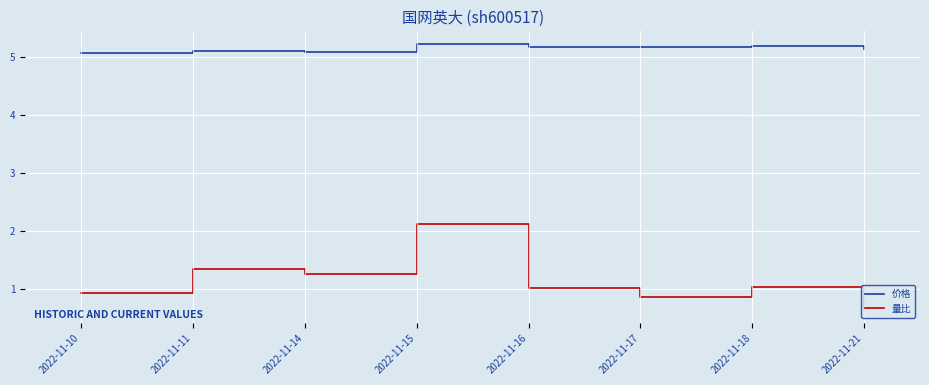

The 量比 series shows 0.5 at 2022-11-17. True or false?

False